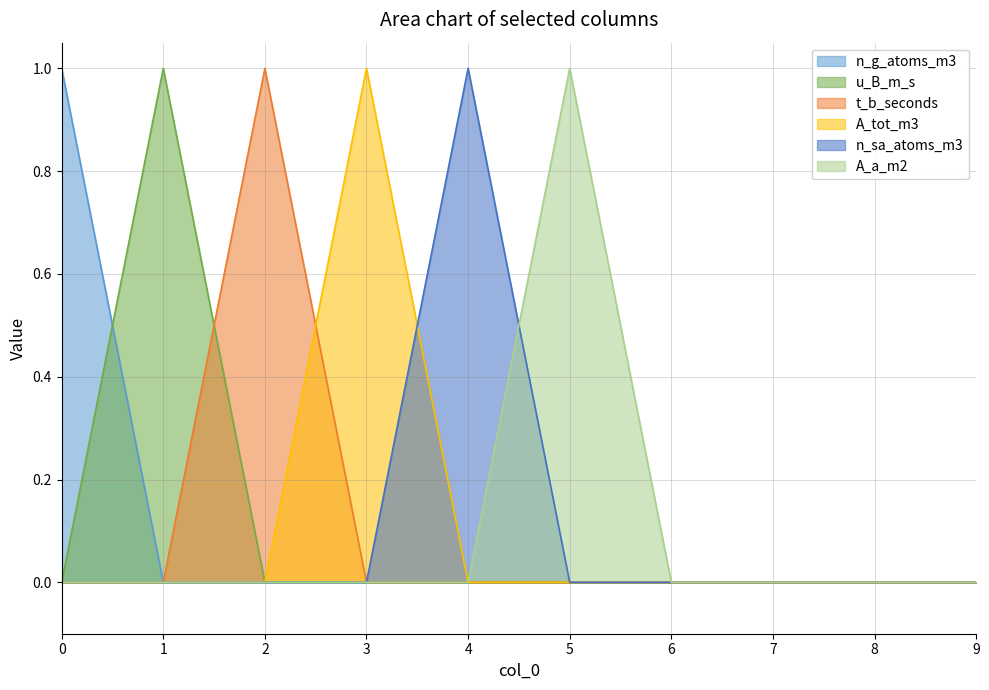

How many lines are shown in the chart?

6